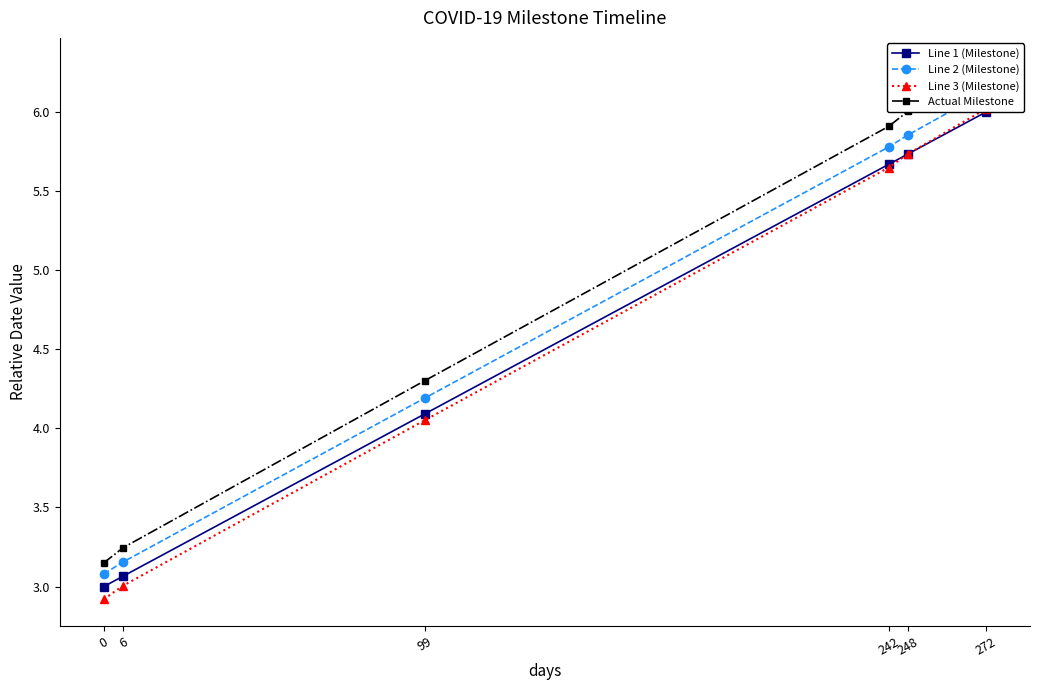

Which series has the widest spread of values?

Actual Milestone